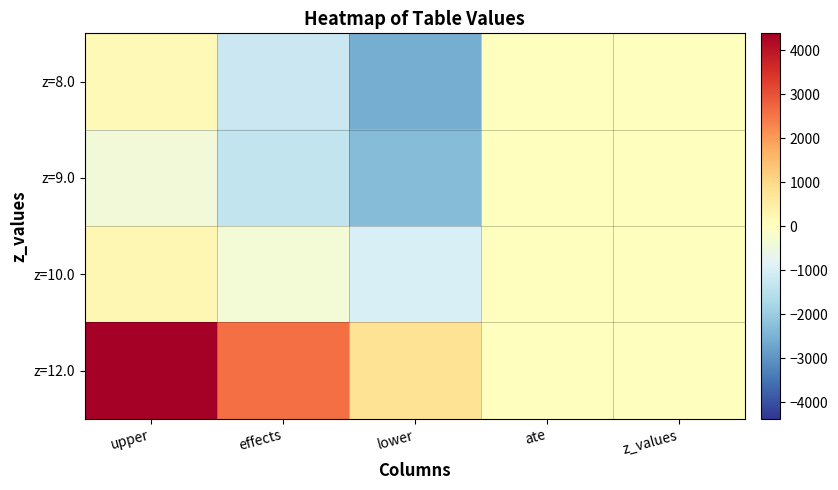

At which category is the sum across all series the highest?

upper